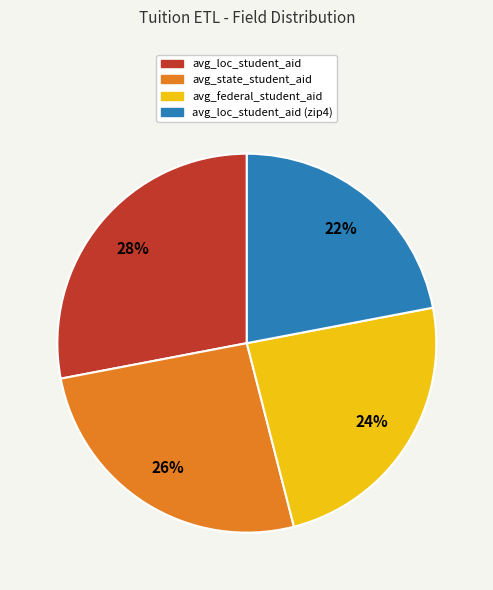

To the nearest percent, what is the average slice percentage?

25%